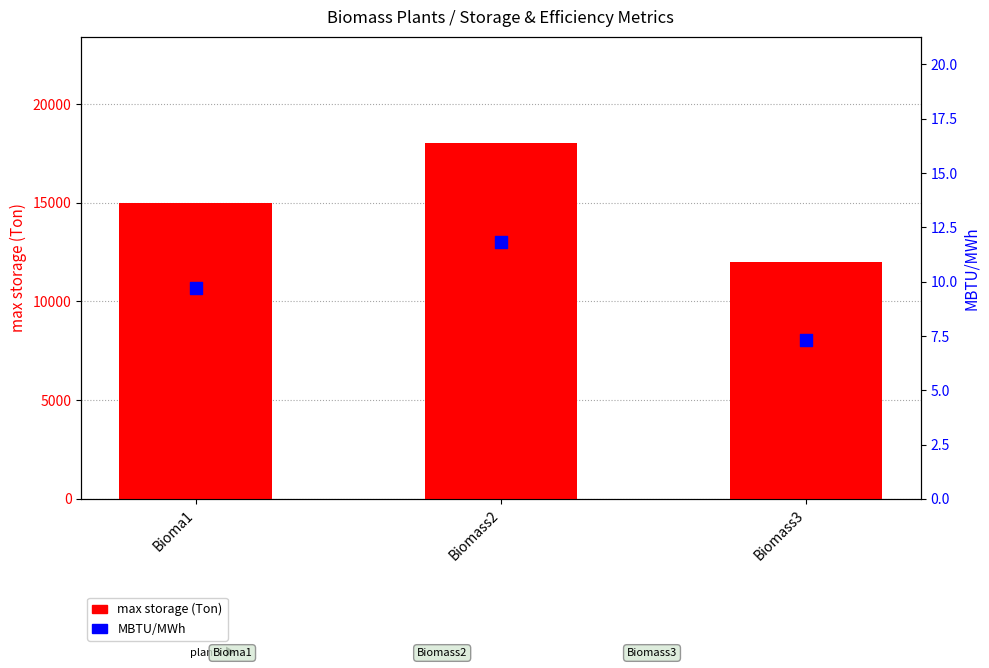

Which series has the largest total across all categories?

max storage (Ton)